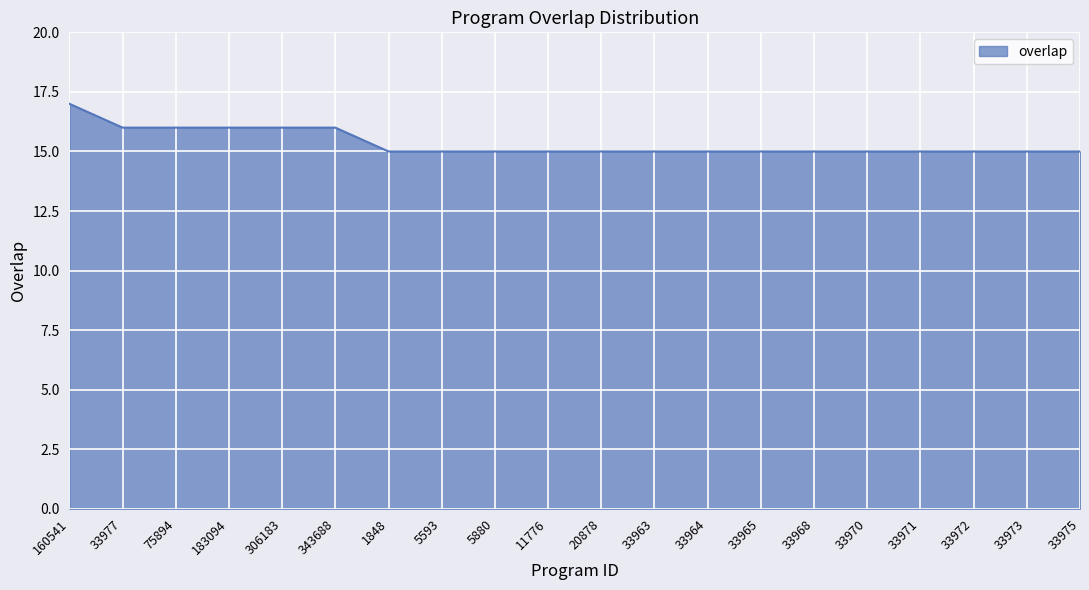

Count the values in the range 15 to 16.

19